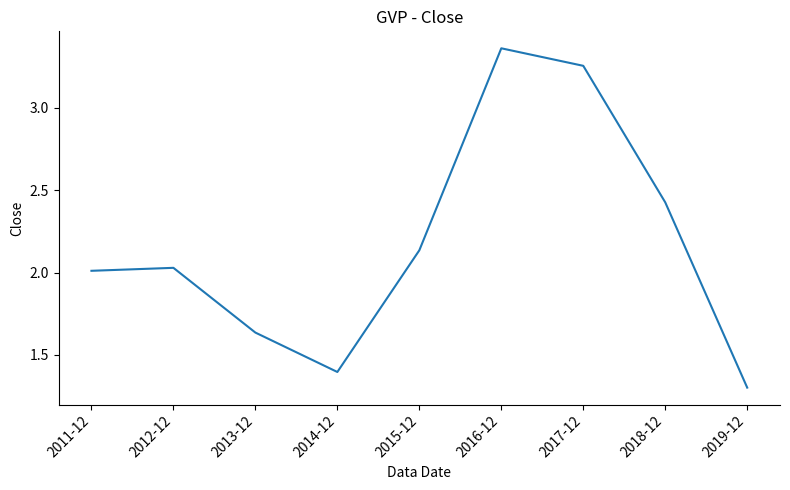

True or false: the data shows 0.8 at 2012-12.

False